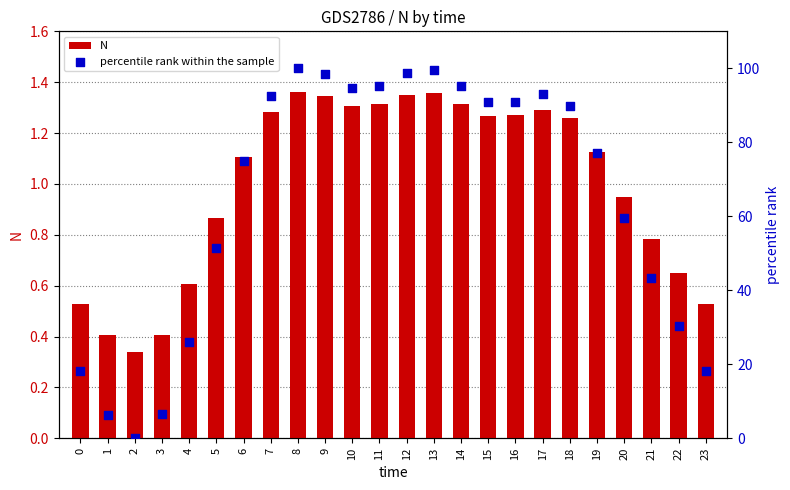

Which series reaches the maximum Y coordinate?

percentile rank within the sample